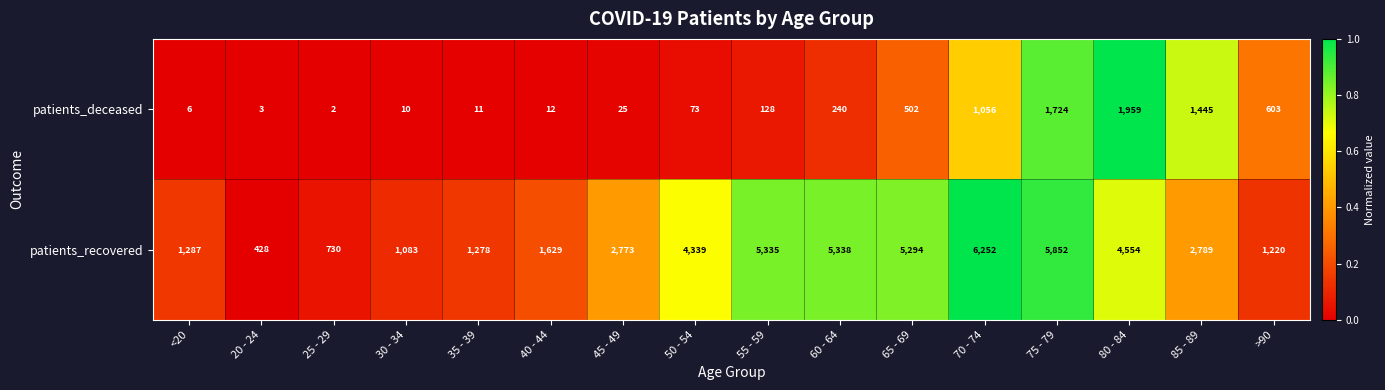

Which series has the largest total across all categories?

patients_recovered